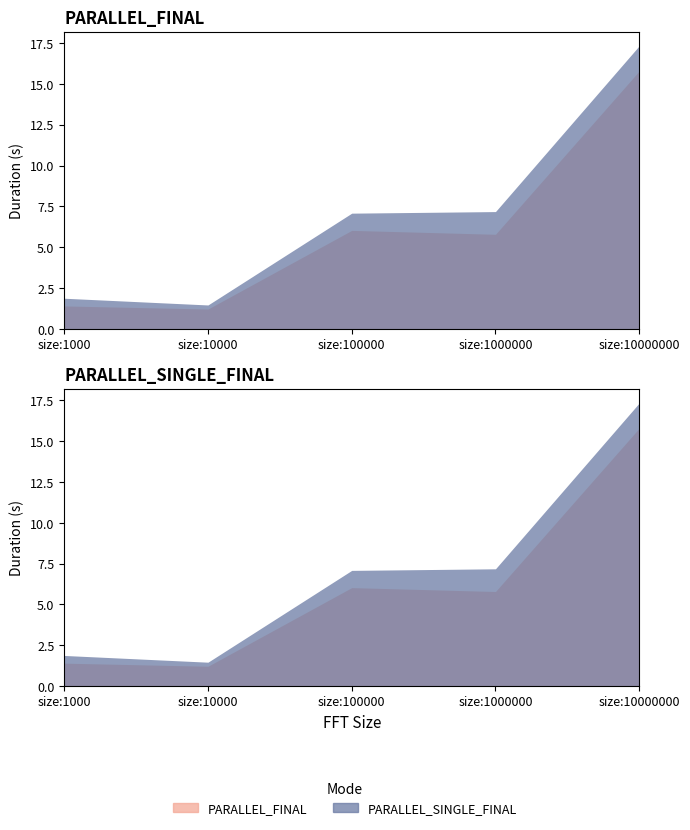

Count the number of data series in this chart.

2